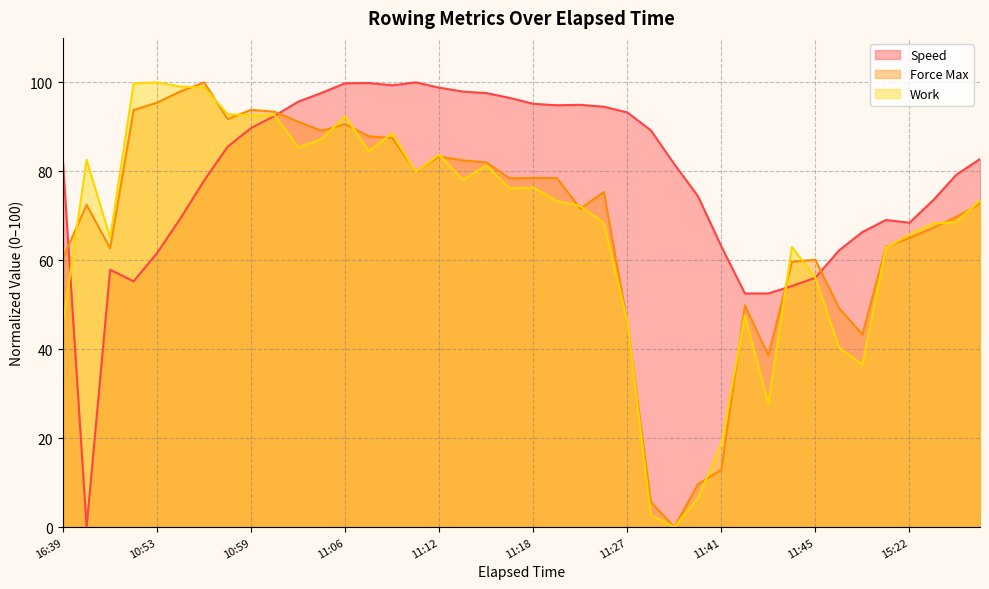

What is the sum of the Speed values at 10:53 and 11:41?

124.7